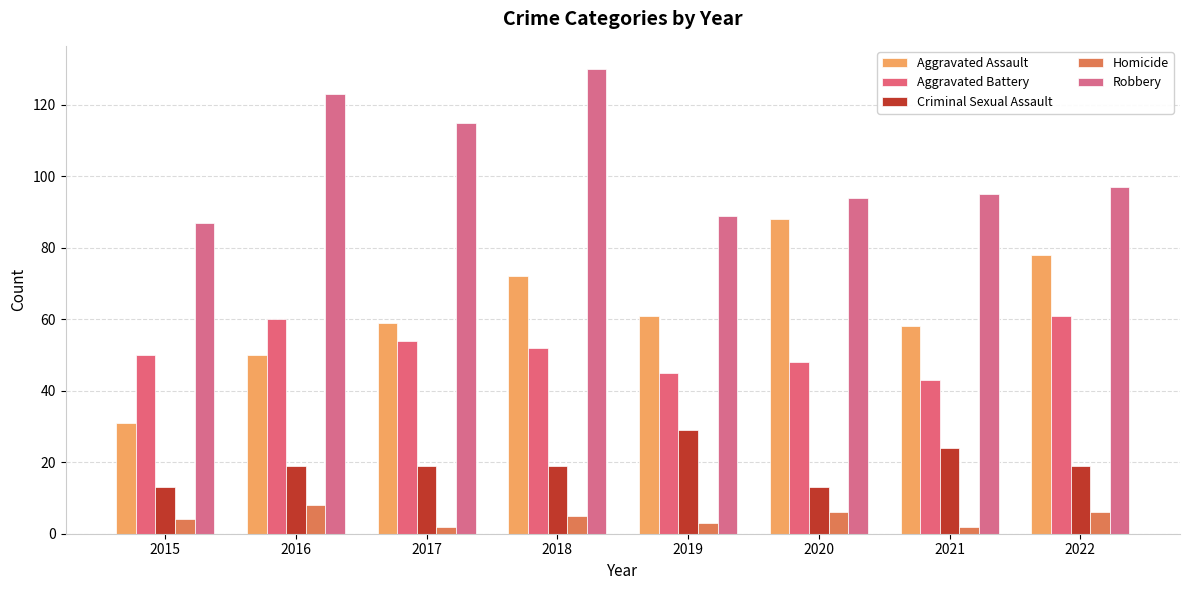

What is the difference between the Homicide values at 2019 and 2017?

1